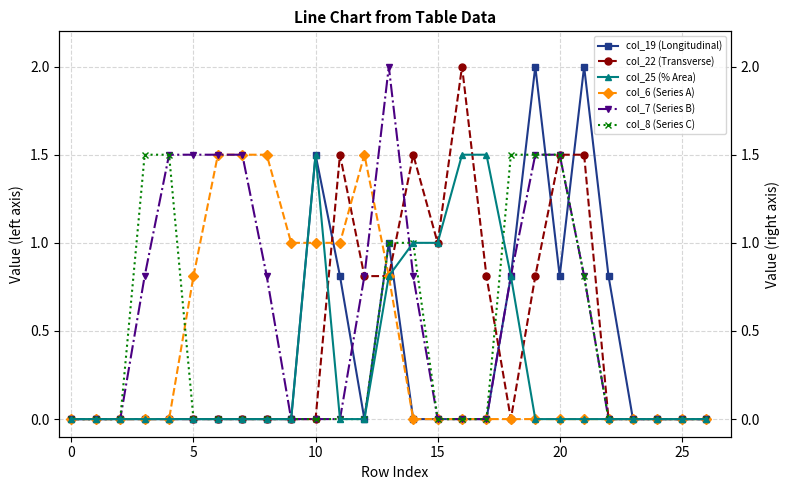

The value of col_6 (Series A) at 13 is 0.5. True or false?

False